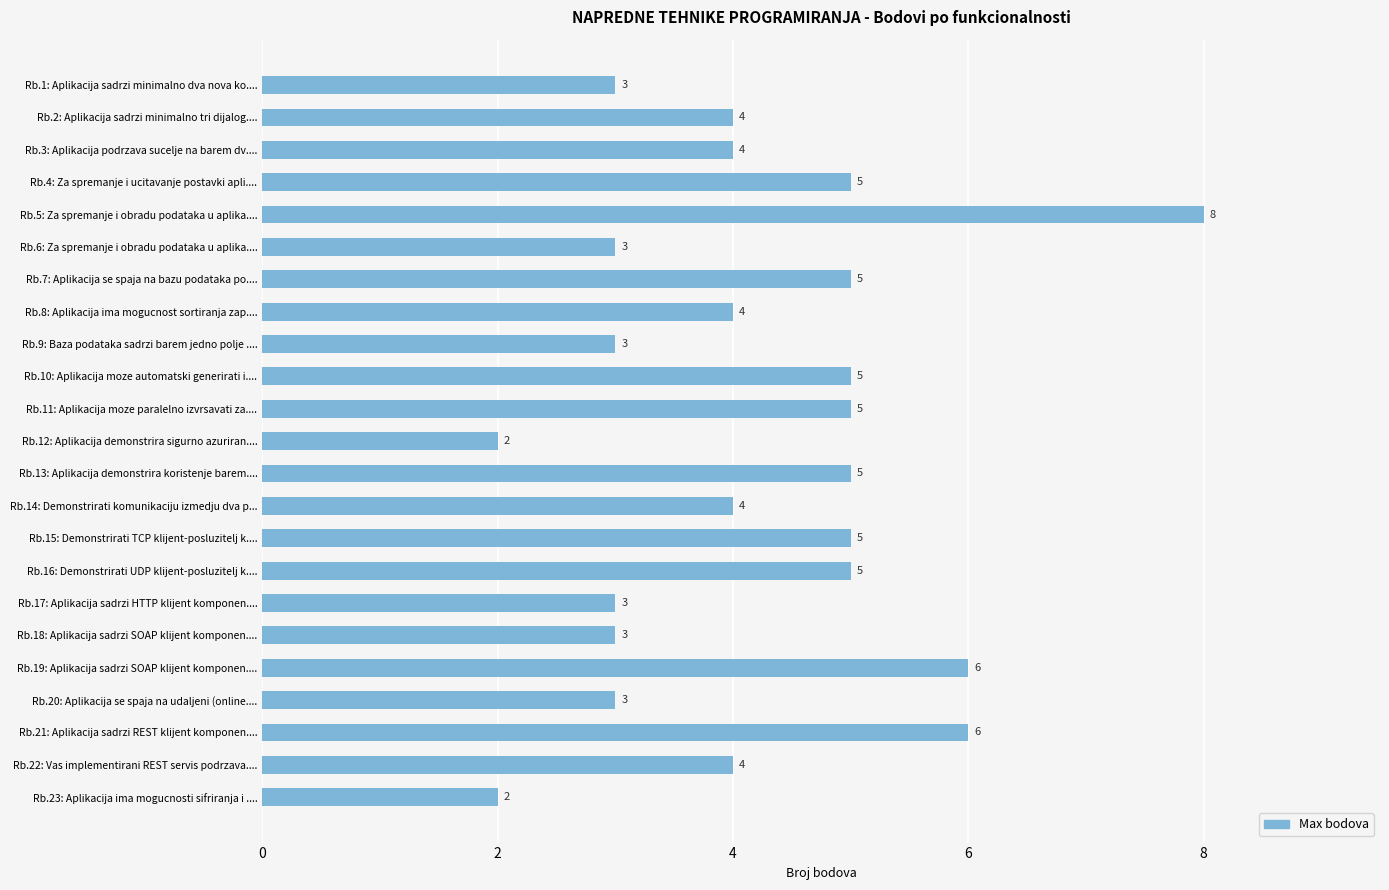

Reading bottom to top, transcribe all the data shown in this chart.

2	4	6	3	6	3	3	5	5	4	5	2	5	5	3	4	5	3	8	5	4	4	3